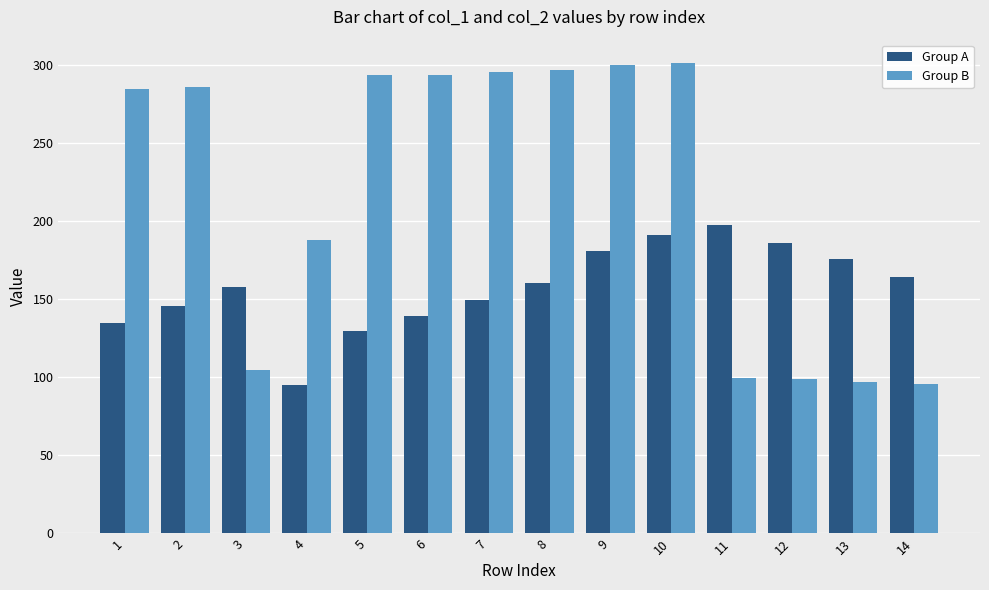

What is the value of the Group B bar at the 7th from the left?

295.1